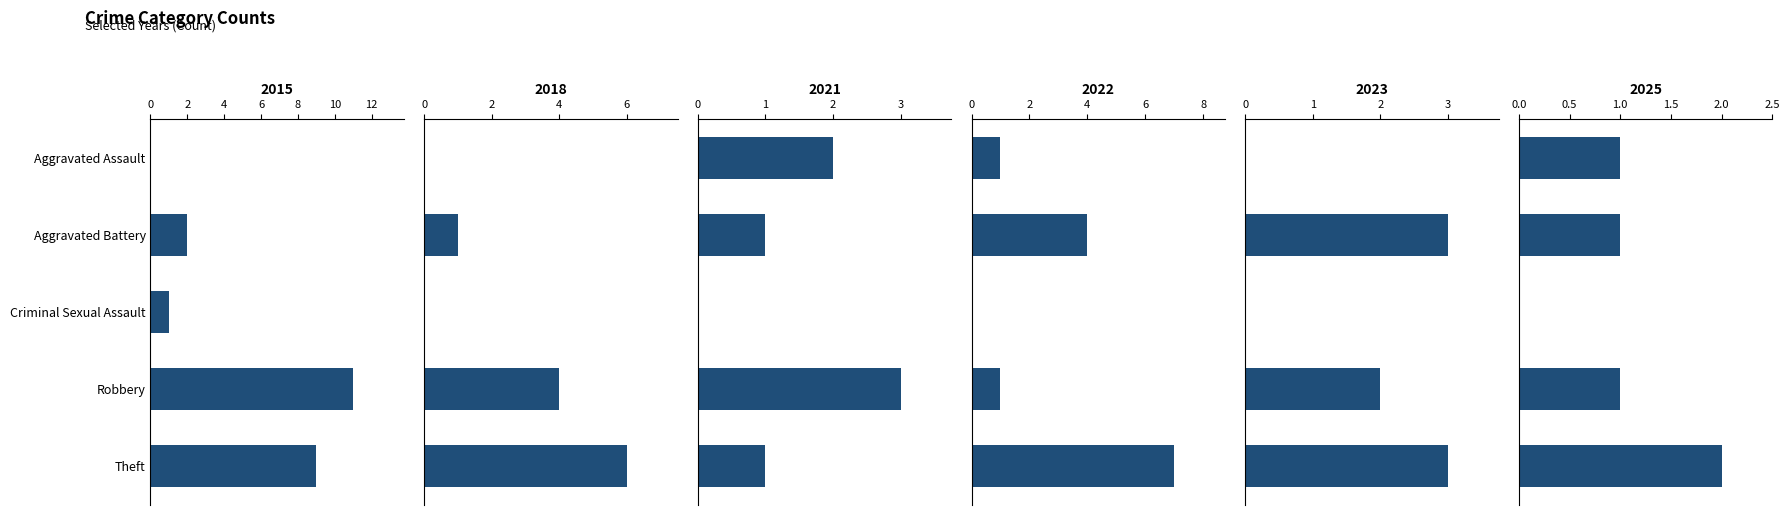

Rank the series by their maximum value, from lowest to highest.

2025, 2021, 2023, 2018, 2022, 2015